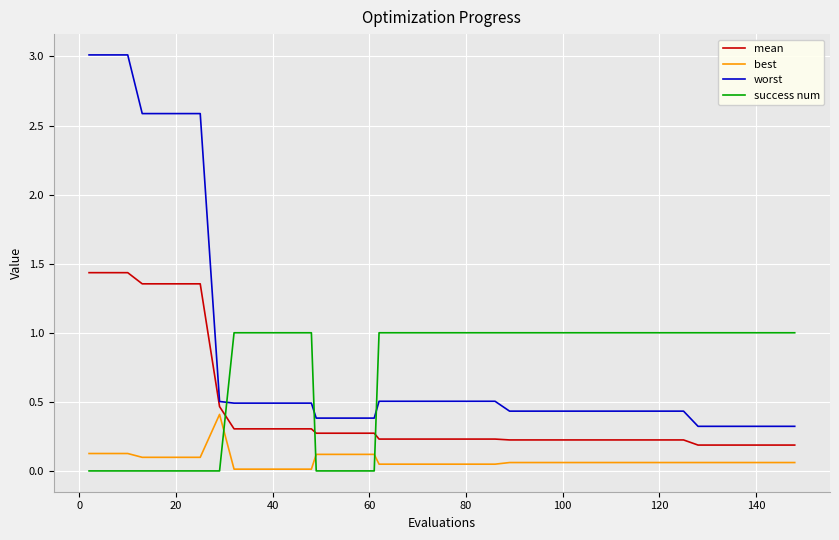

What is the greatest value displayed?

3.0